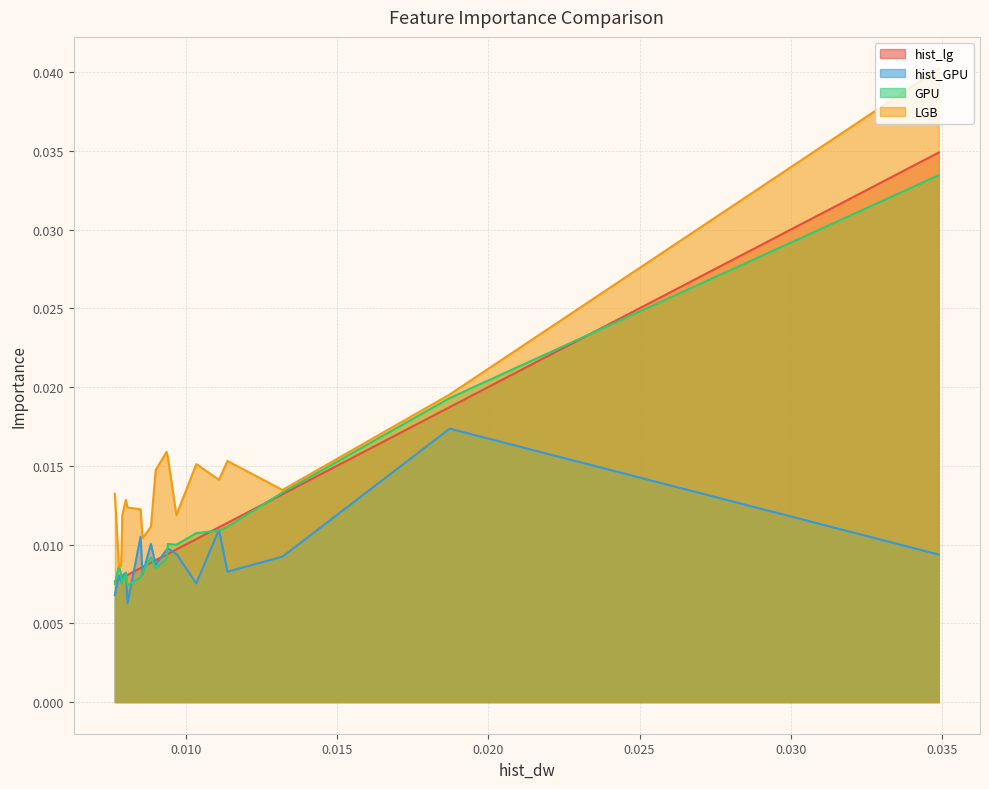

Which series has the widest spread of values?

LGB